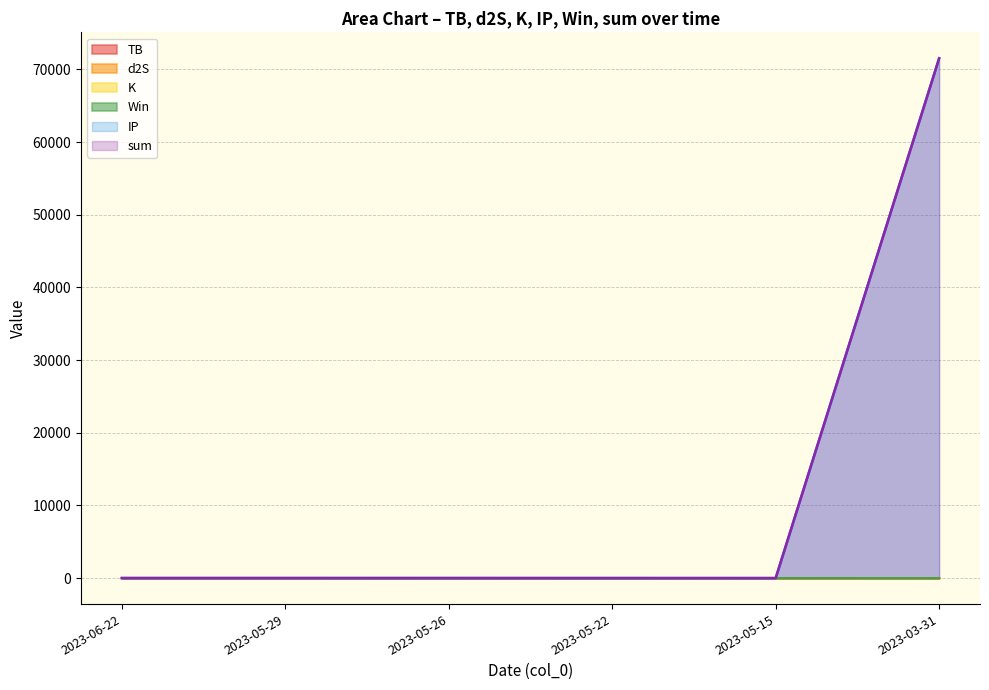

Which has a higher value, 2023-06-22 or 2023-05-29?

2023-05-29